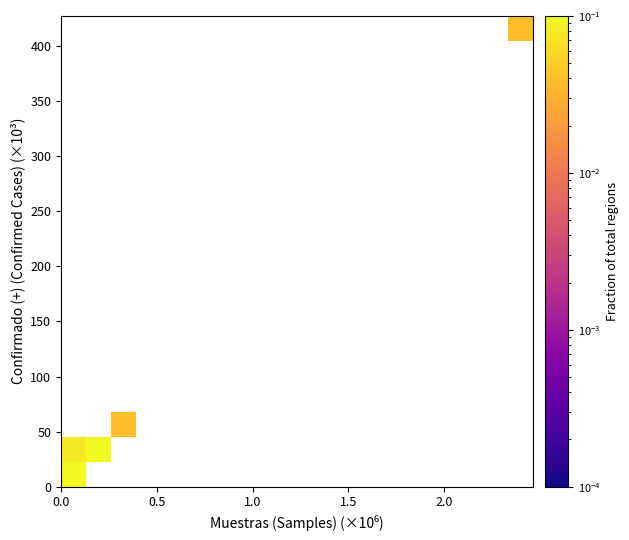

At how many categories does at least one series exceed 0?

4